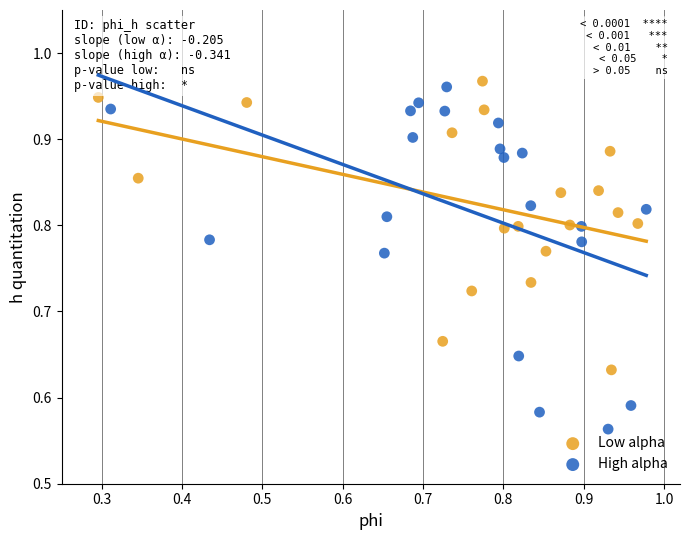

Which series contains the lowest Y value?

High alpha